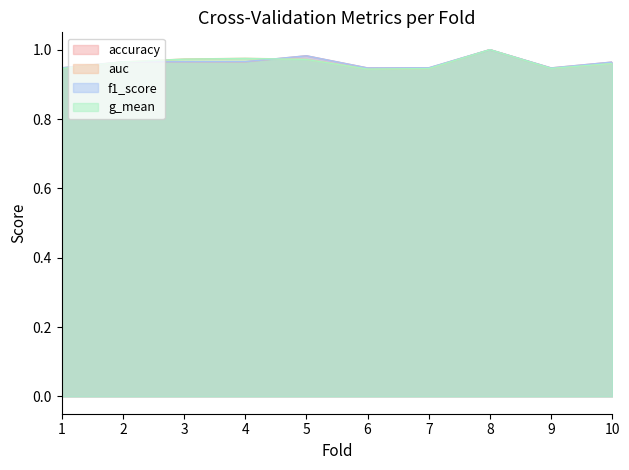

What are all the series names shown in the legend?

accuracy, auc, f1_score, g_mean